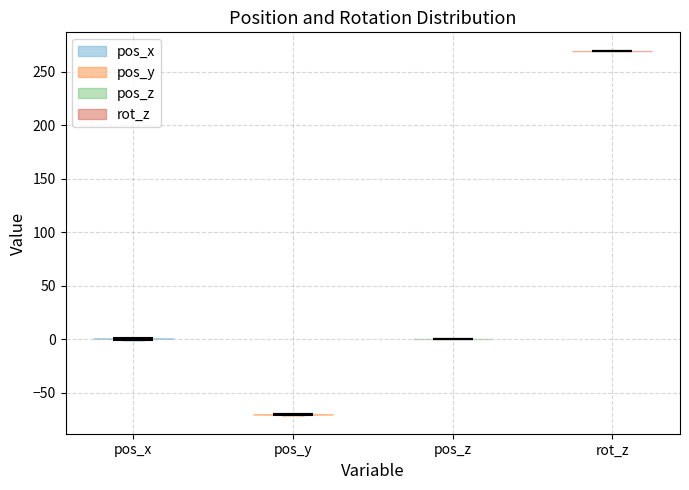

What is the lowest point the violin for pos_x reaches on the y-axis? The values are not printed on the chart, so give them approximately, as read against the axis.

0